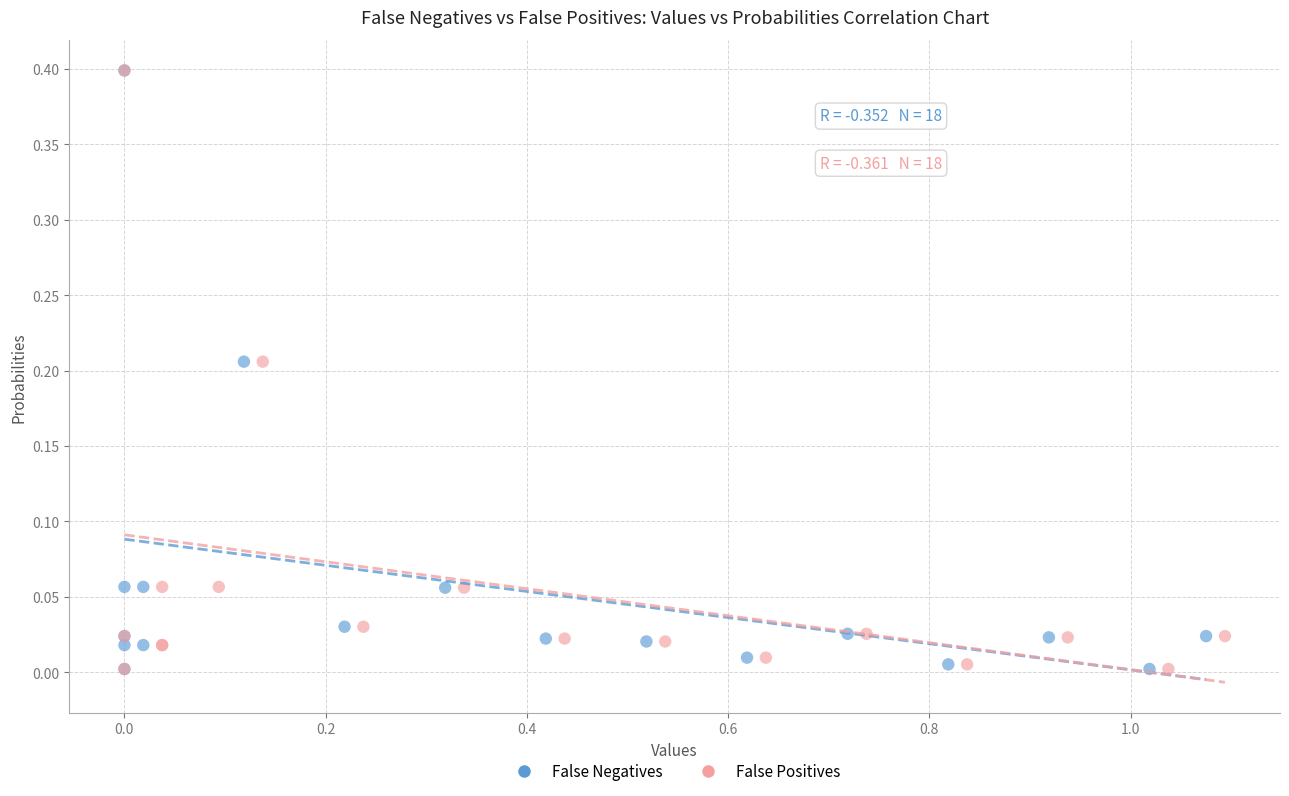

Which series has the largest Y range (max minus min)?

False Negatives